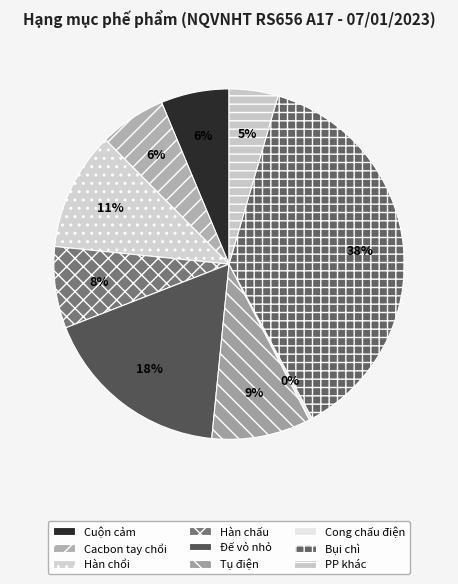

Count the number of slices in the pie.

9